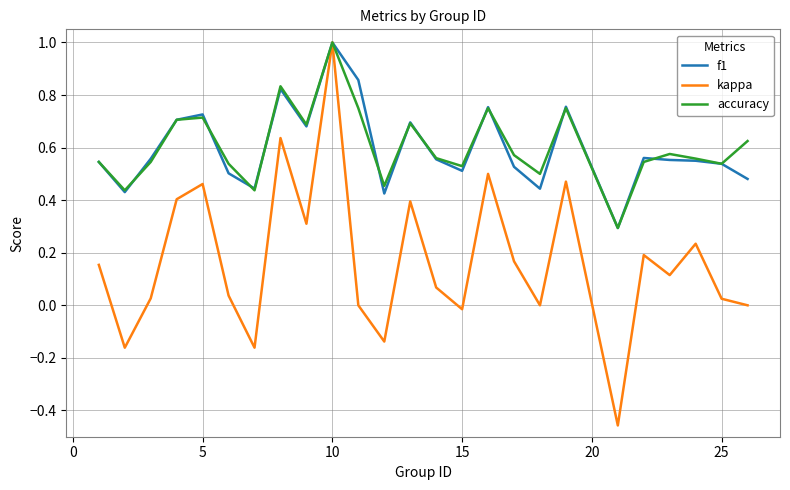

What is the highest value of the f1 series?

1.0